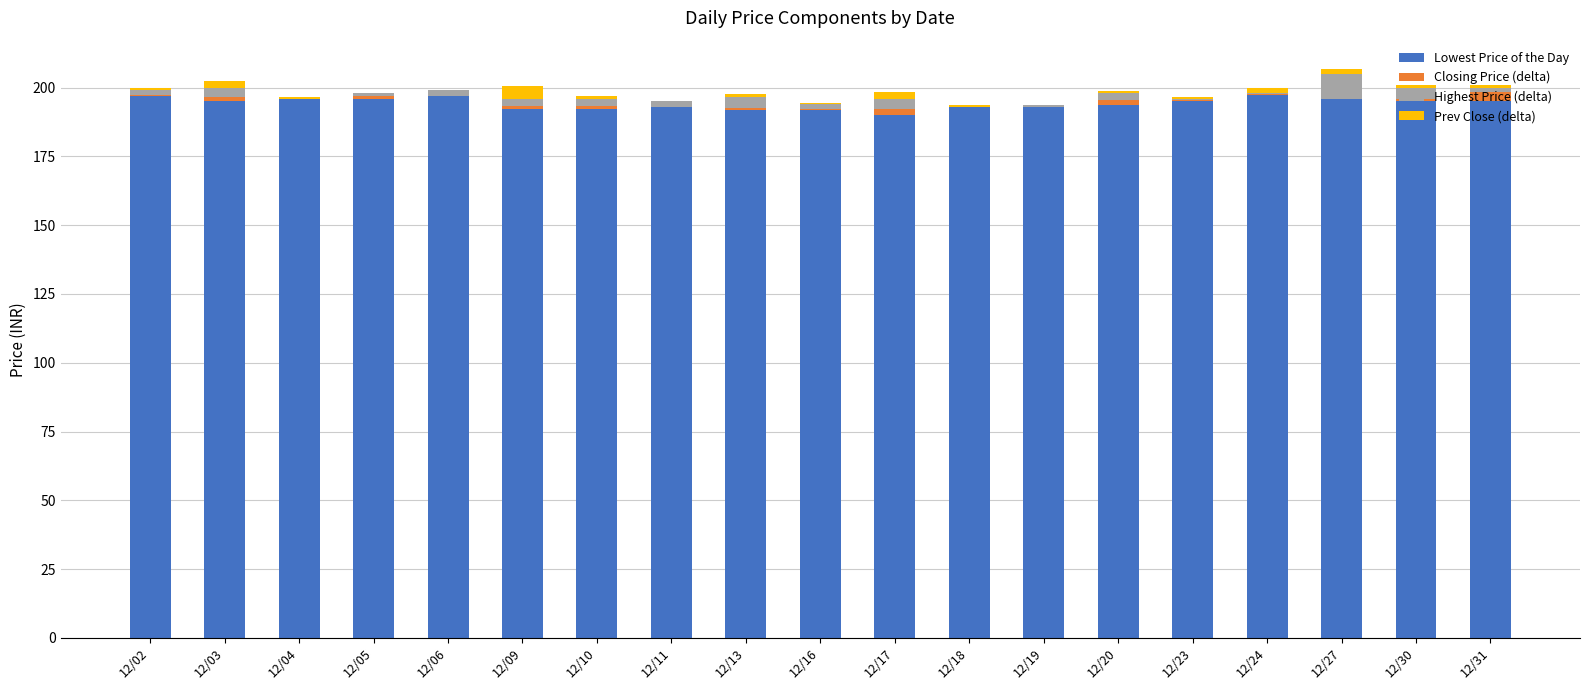

How many categories are shown in the chart?

19